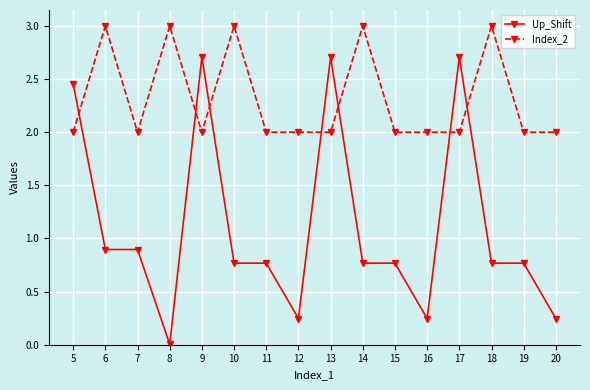

The value of Index_2 at 10 is 3.0. True or false?

True